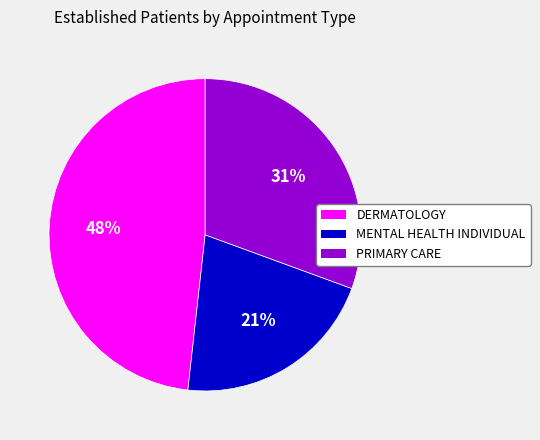

To the nearest percent, what portion does PRIMARY CARE represent?

31%